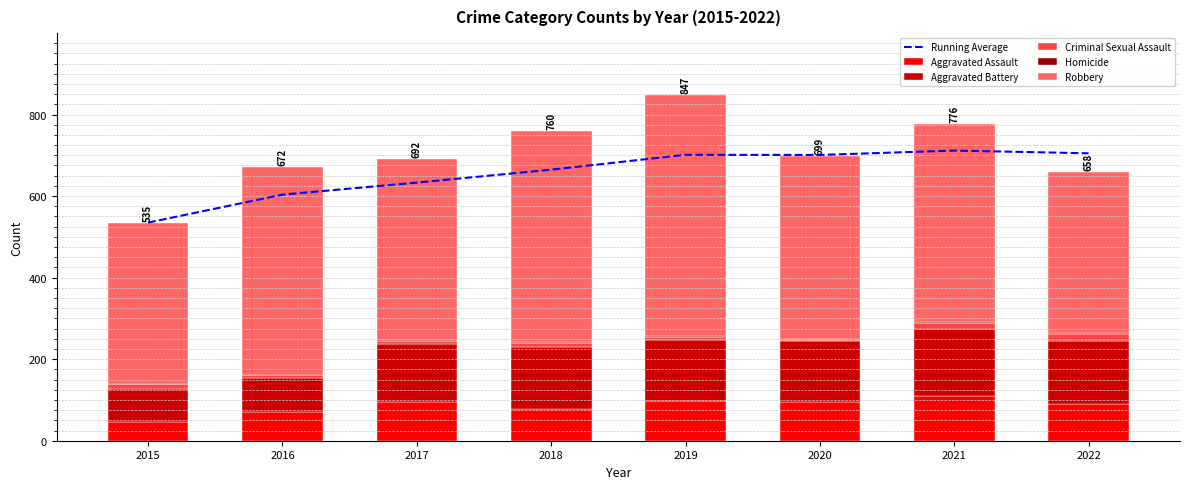

True or false: Aggravated Assault has a value of 66 at 2019.

False